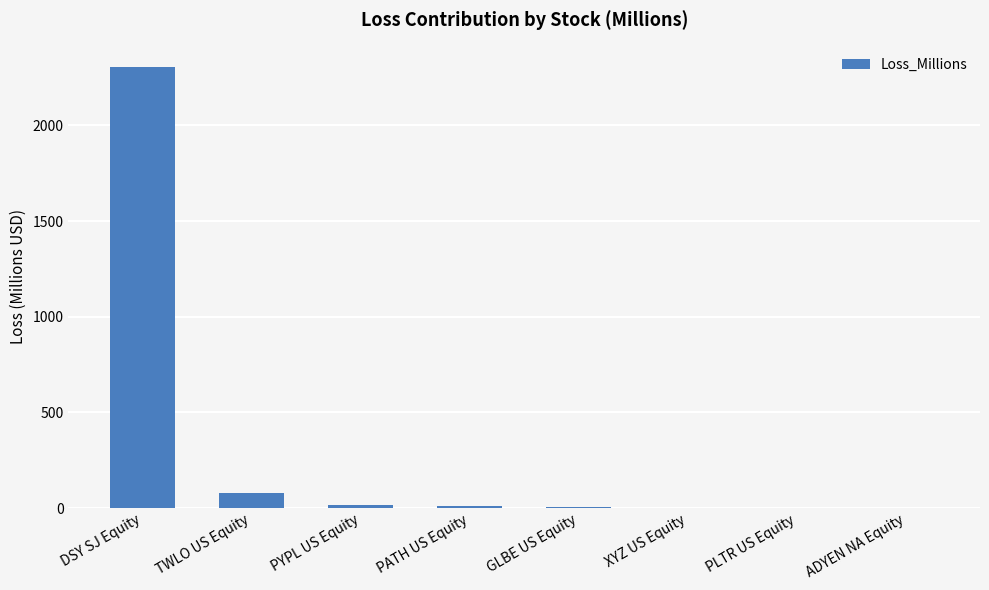

What is the ratio of the value at DSY SJ Equity to the value at XYZ US Equity?

1010.2